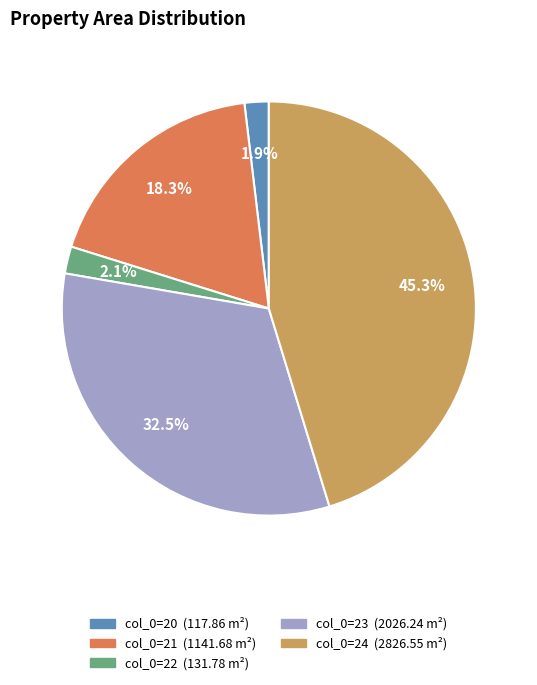

Is there any slice that represents more than half of the pie?

No